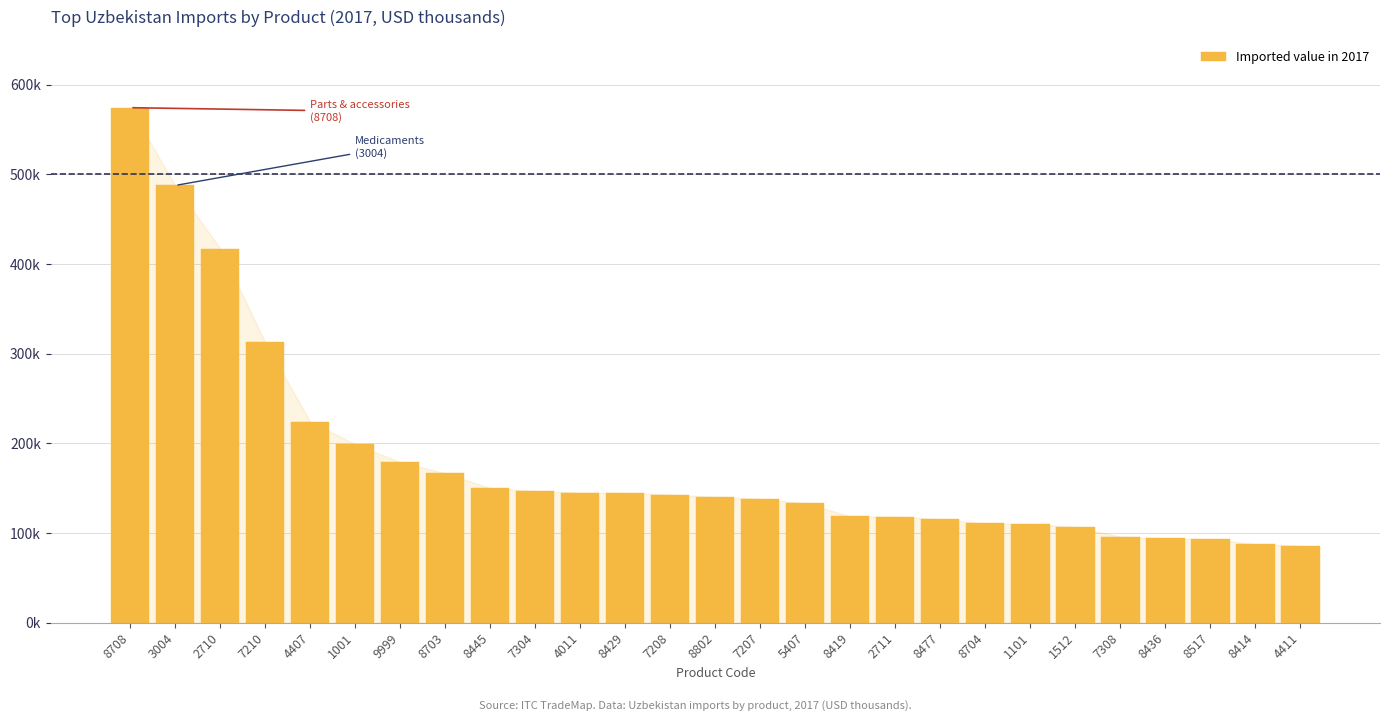

Rank the categories by value from lowest to highest.

4411, 8414, 8517, 8436, 7308, 1512, 1101, 8704, 8477, 2711, 8419, 5407, 7207, 8802, 7208, 8429, 4011, 7304, 8445, 8703, 9999, 1001, 4407, 7210, 2710, 3004, 8708